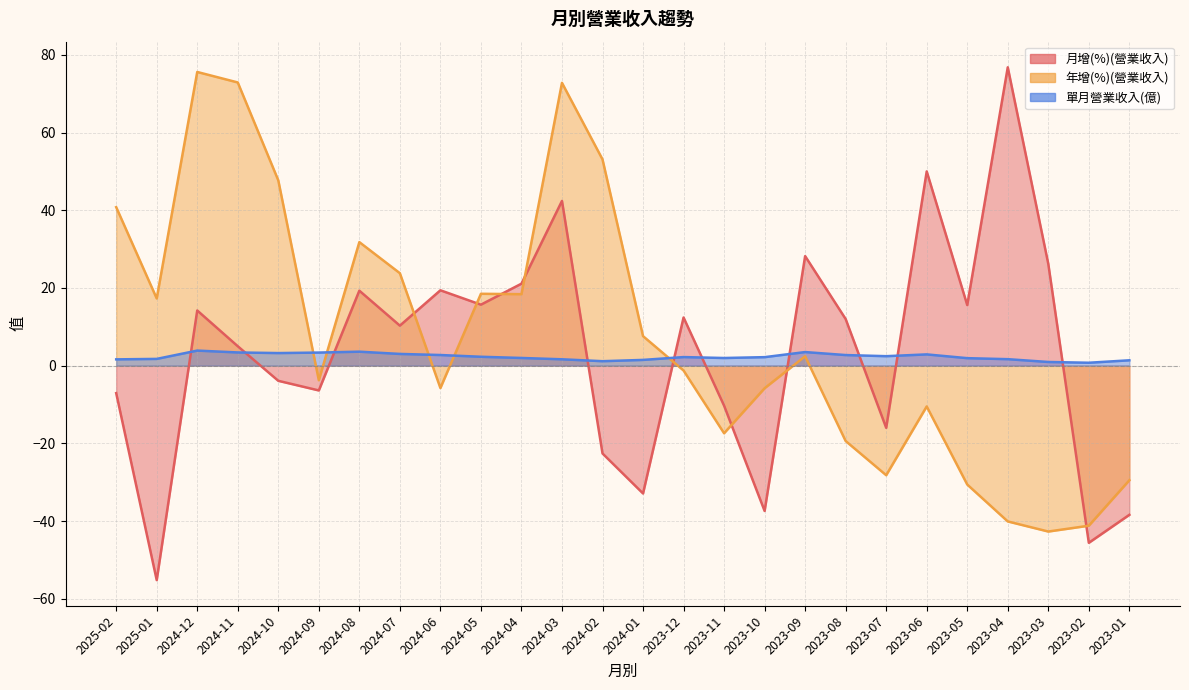

After their last crossing, which series has the higher values: 年增(%)(營業收入) or 單月營業收入(億)?

單月營業收入(億)